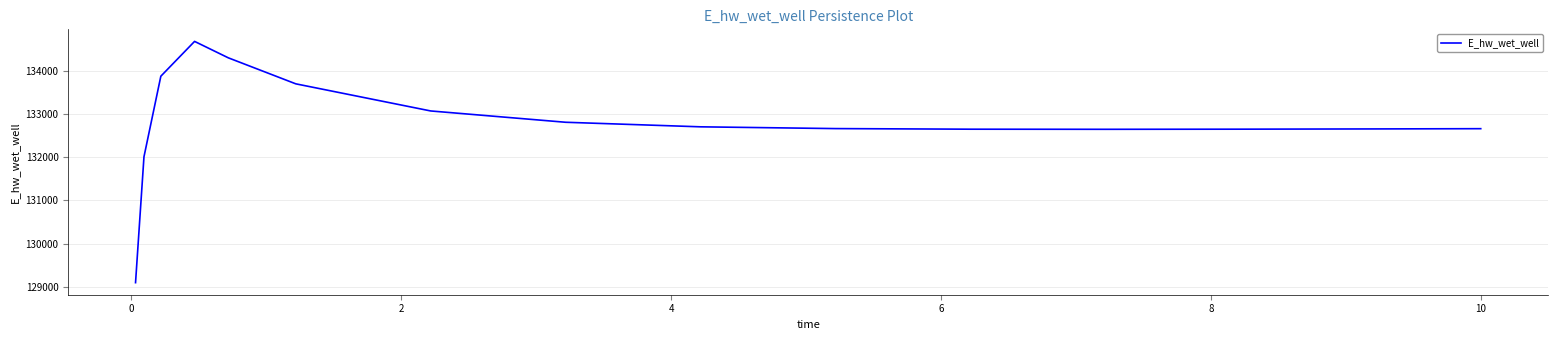

True or false: the data has more than 0 interior local peaks.

True